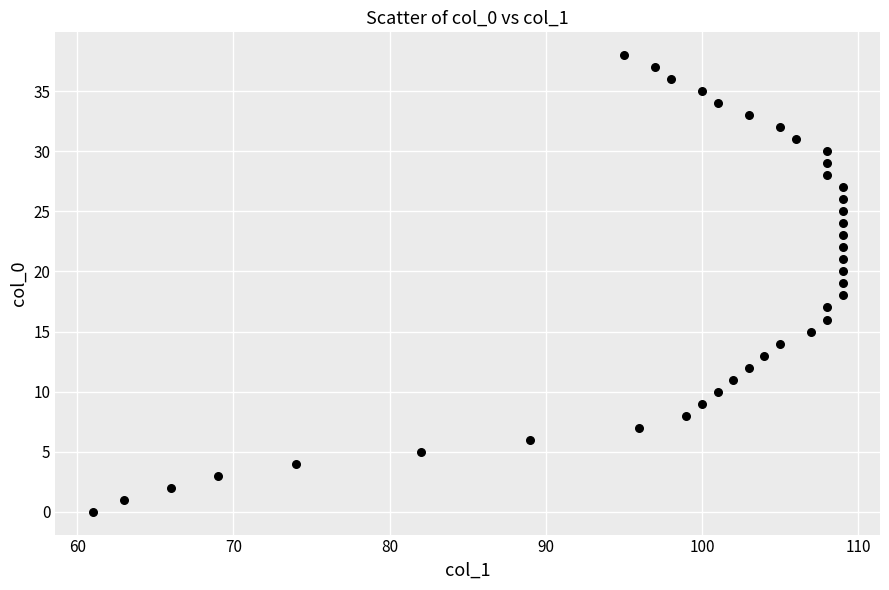

What is the range of X values (max minus min)?

48